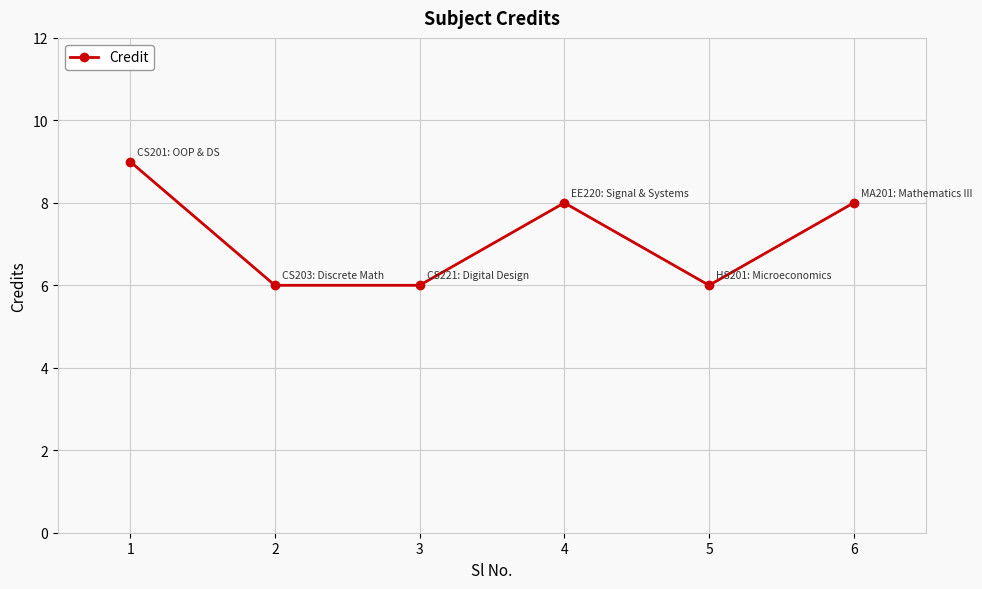

Which category has the highest value across all series?

1